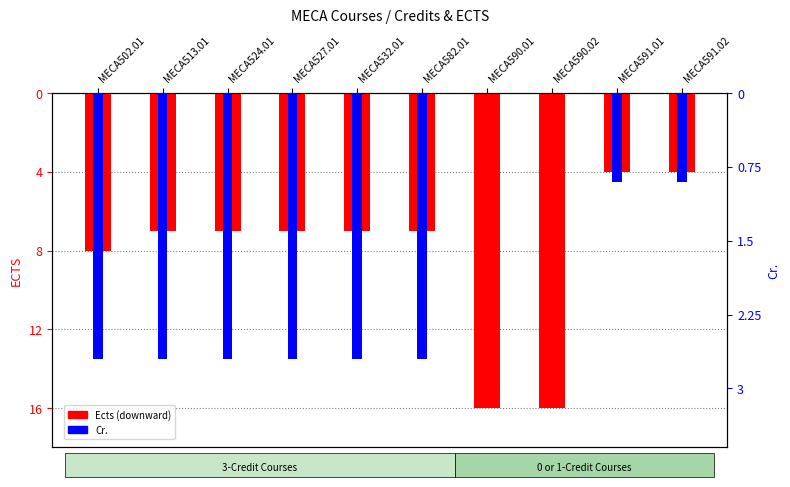

Reading left to right, what are all the values shown in this chart?

Ects: MECA502.01=-8.0	MECA513.01=-7.0	MECA524.01=-7.0	MECA527.01=-7.0	MECA532.01=-7.0	MECA582.01=-7.0	MECA590.01=-16.0	MECA590.02=-16.0	MECA591.01=-4.0	MECA591.02=-4.0
Cr.: MECA502.01=-0.9	MECA513.01=-0.9	MECA524.01=-0.9	MECA527.01=-0.9	MECA532.01=-0.9	MECA582.01=-0.9	MECA590.01=0.0	MECA590.02=0.0	MECA591.01=-0.3	MECA591.02=-0.3